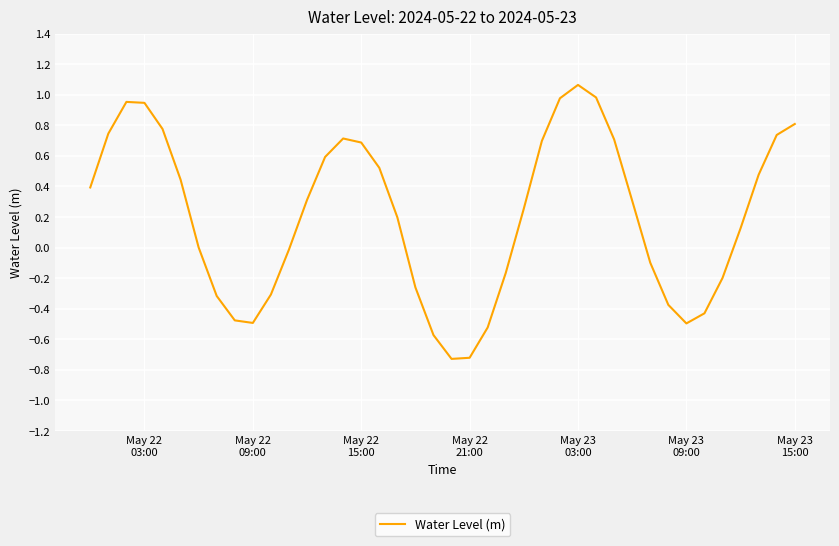

What is the average value?

0.2